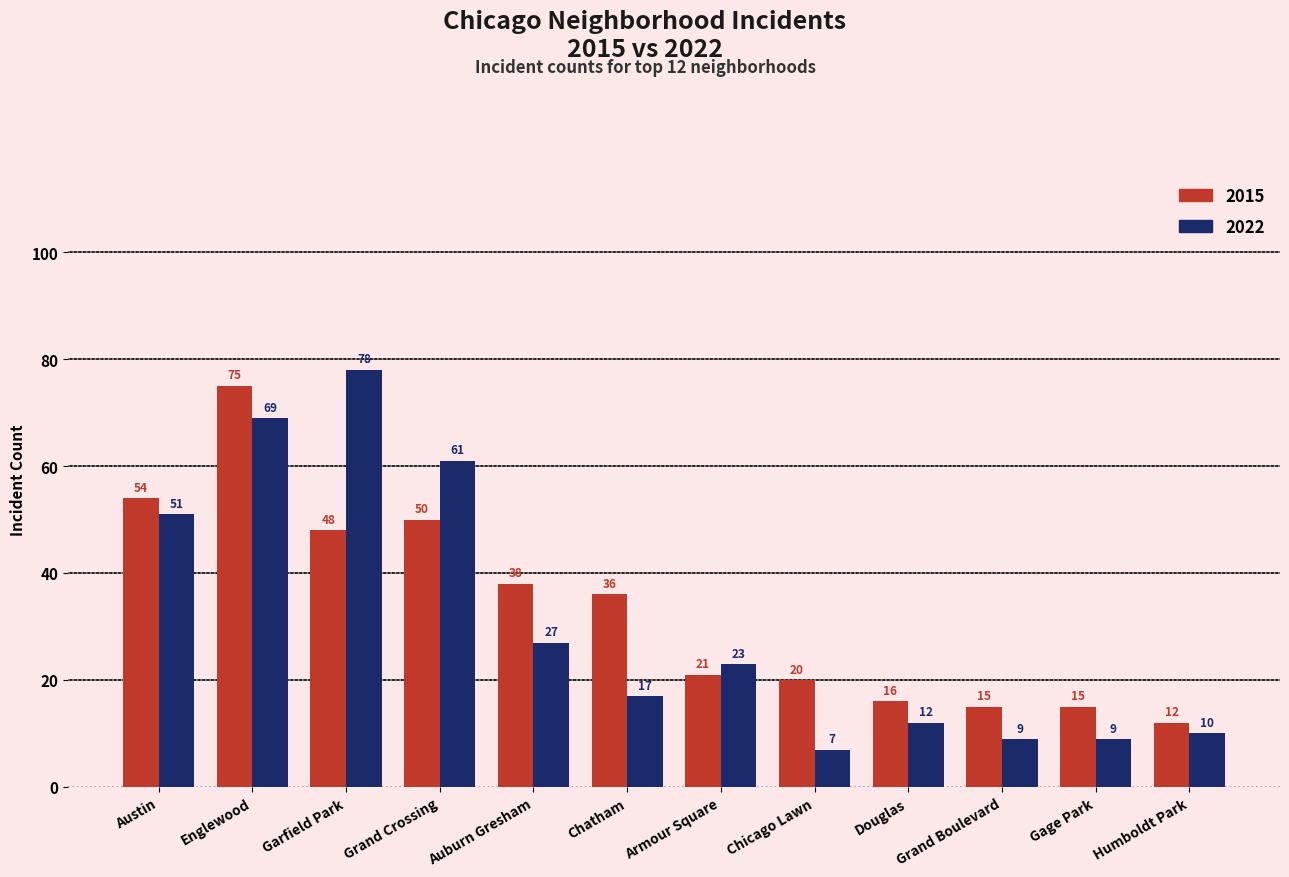

At Humboldt Park, list the series in order from largest to smallest.

2015, 2022